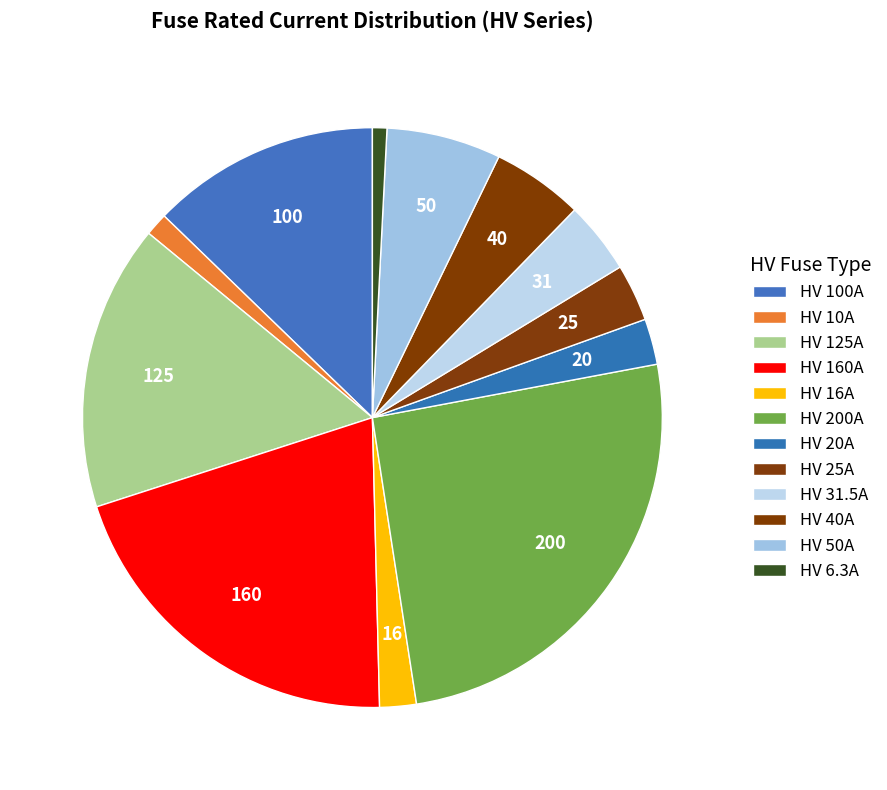

How many slices are in this pie chart?

12